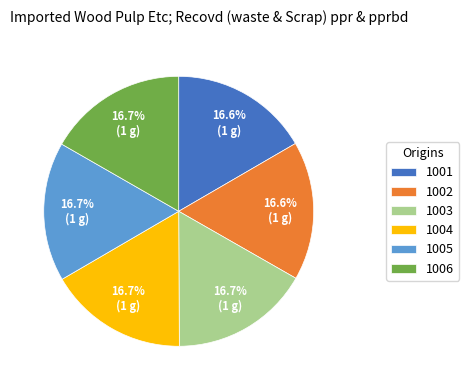

Is there a majority slice in this chart?

No